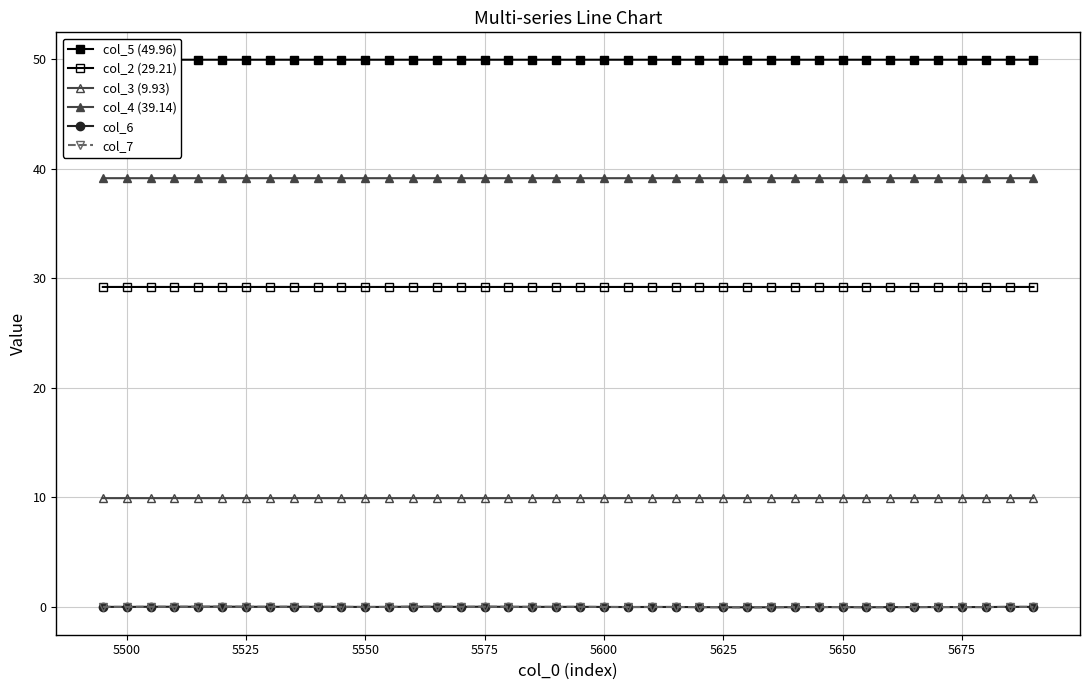

At which category does col_7 reach its first local peak?

5525